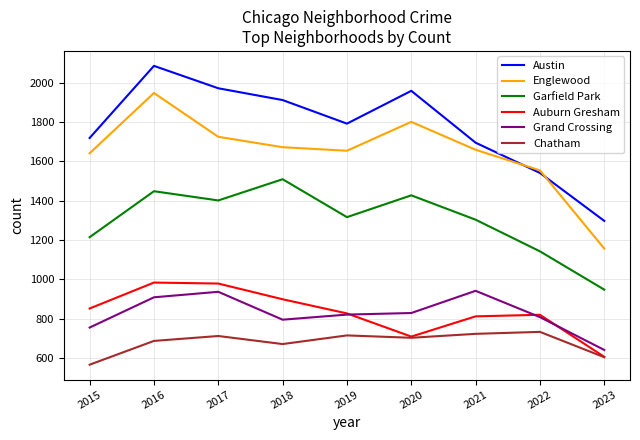

The Grand Crossing series shows 395 at 2019. True or false?

False